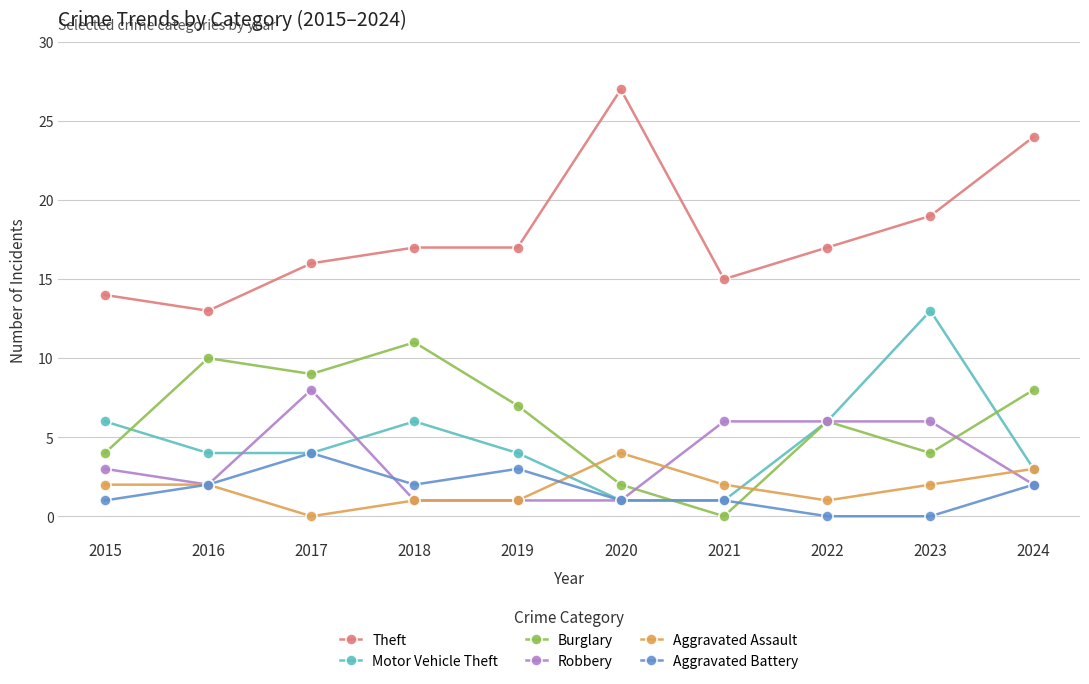

True or false: Theft and Aggravated Battery intersect in this chart.

False